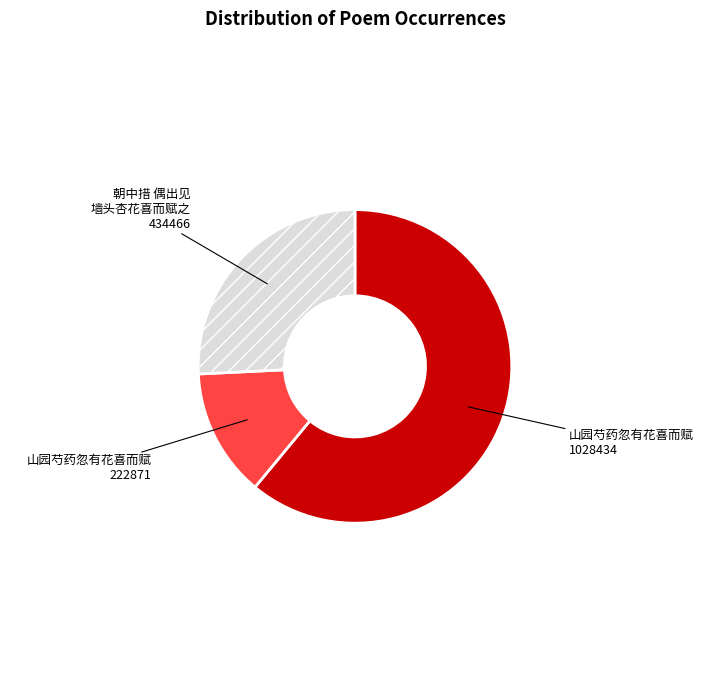

Between 山园芍药忽有花喜而赋 1028434 and 山园芍药忽有花喜而赋 222871, which is larger?

山园芍药忽有花喜而赋 1028434